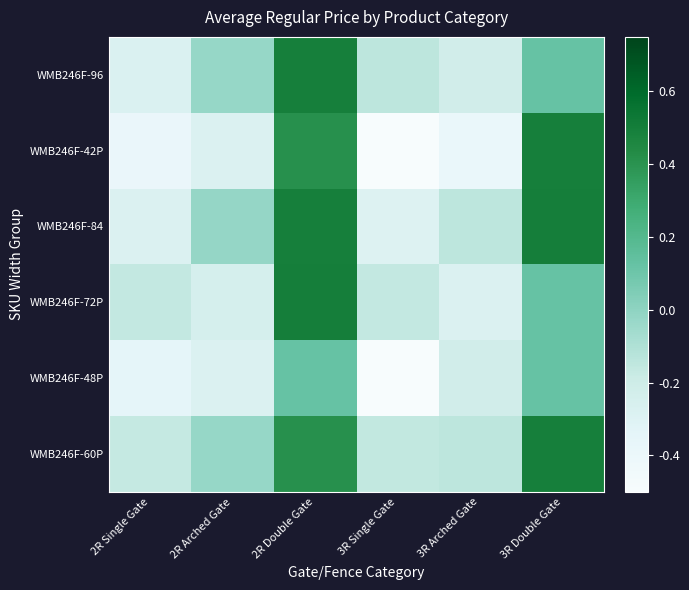

List the series in order of their peak value, lowest first.

WMB246F-48P, WMB246F-96, WMB246F-60P, WMB246F-42P, WMB246F-84, WMB246F-72P